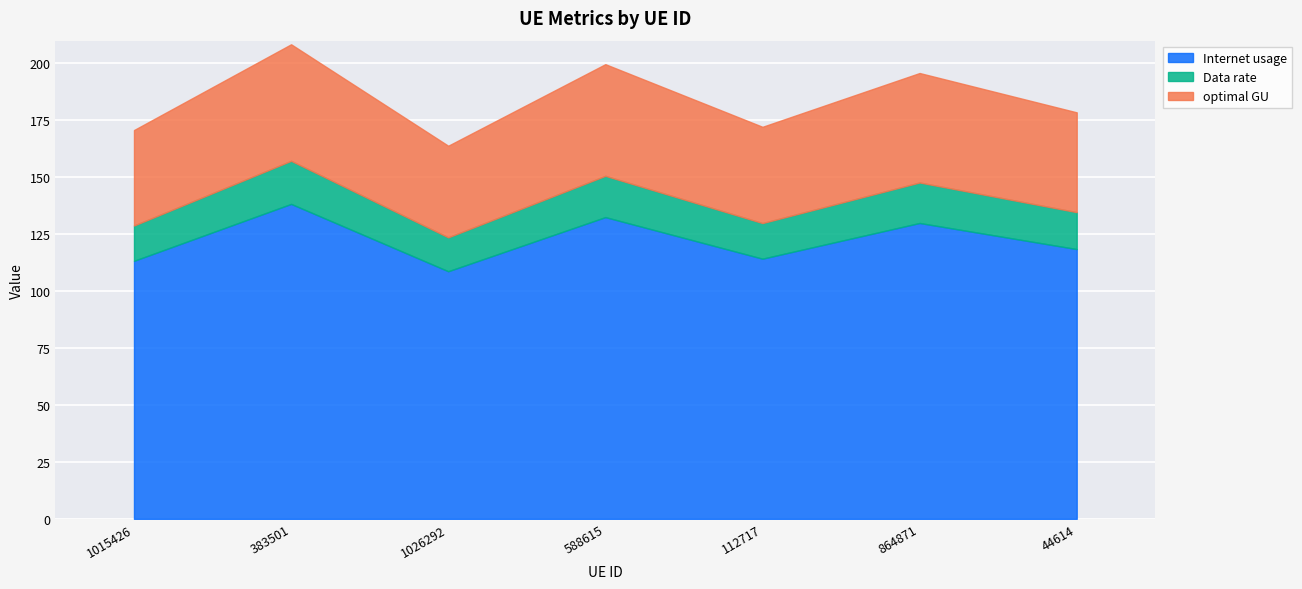

In Internet usage, how many points are higher than both neighbors (excluding endpoints)?

3